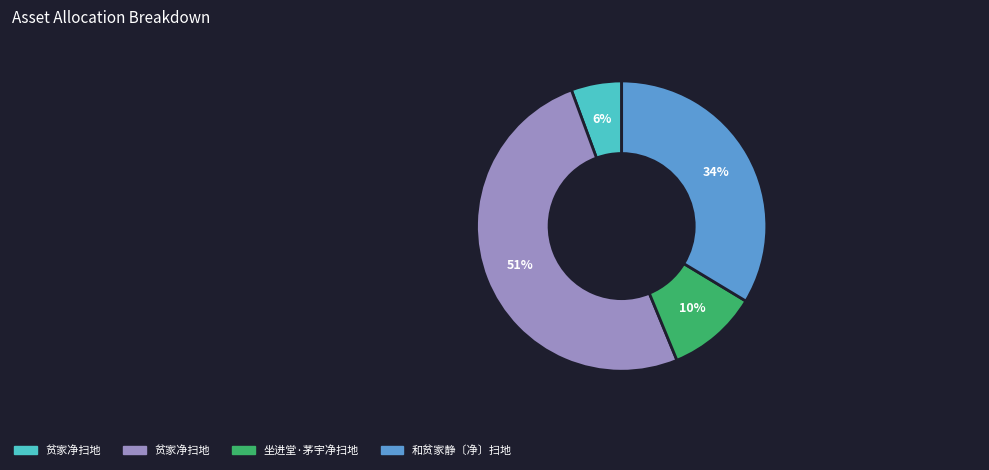

To the nearest percent, what is the difference between the largest and smallest slice percentages?

45%